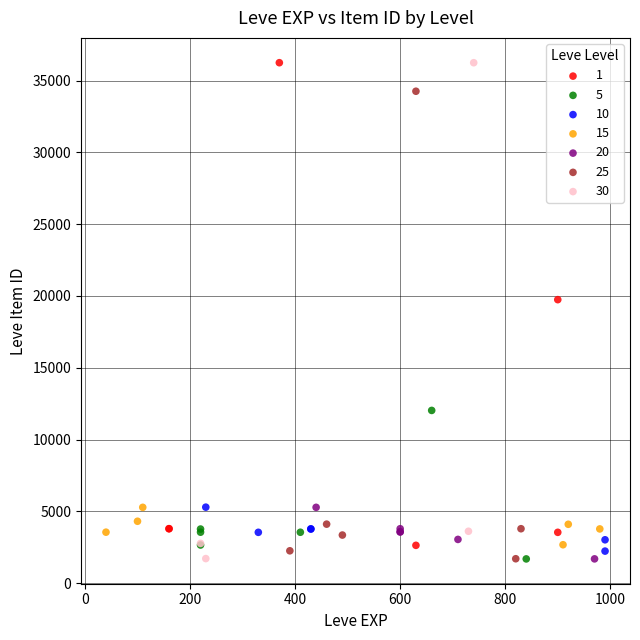

Which series has the largest Y range (max minus min)?

30